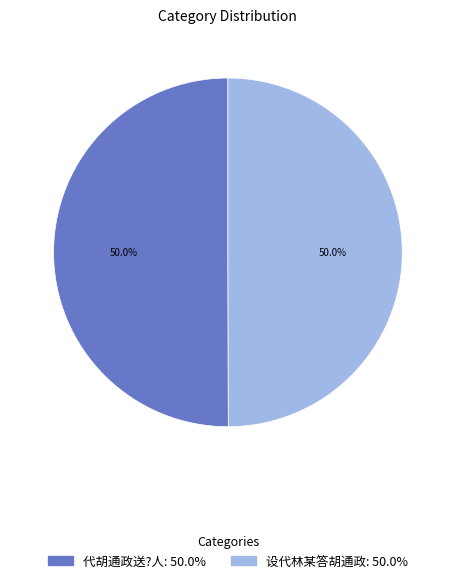

To the nearest percent, what is the combined percentage of 代胡通政送?人 and 设代林某答胡通政?

100%